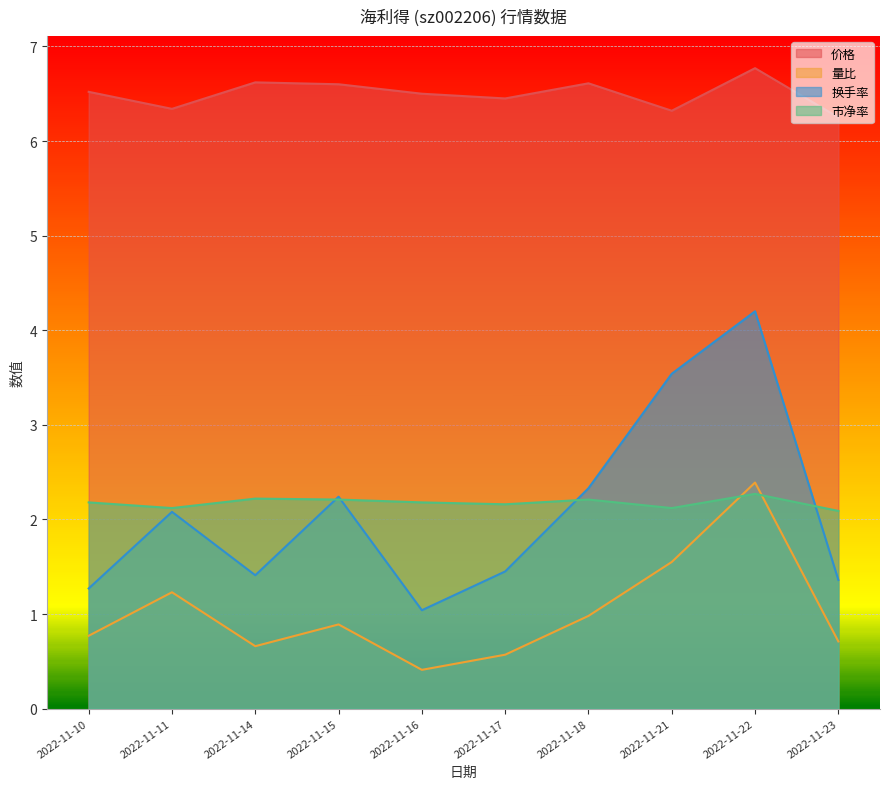

Read the 市净率 value at 2022-11-21.

2.1